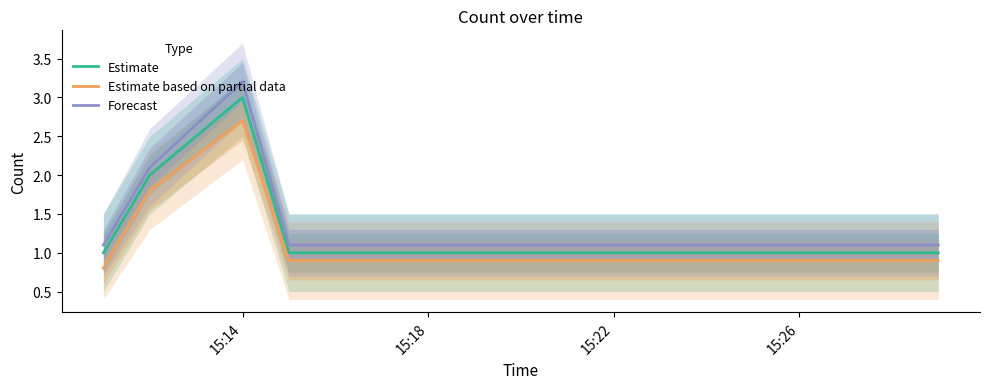

What are all the series names shown in the legend?

Estimate, Estimate based on partial data, Forecast